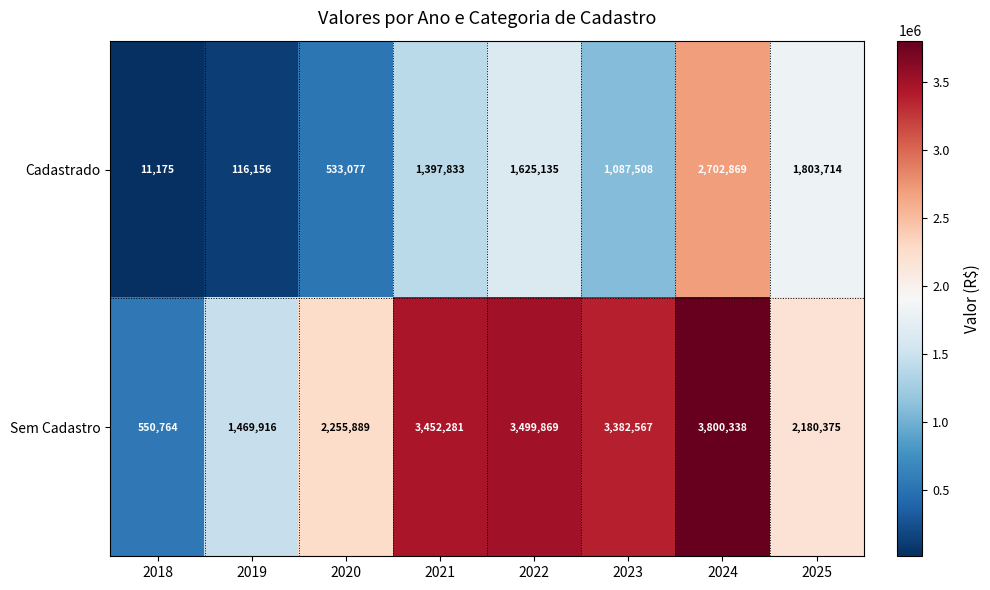

List the series in order of their peak value, highest first.

Sem Cadastro, Cadastrado